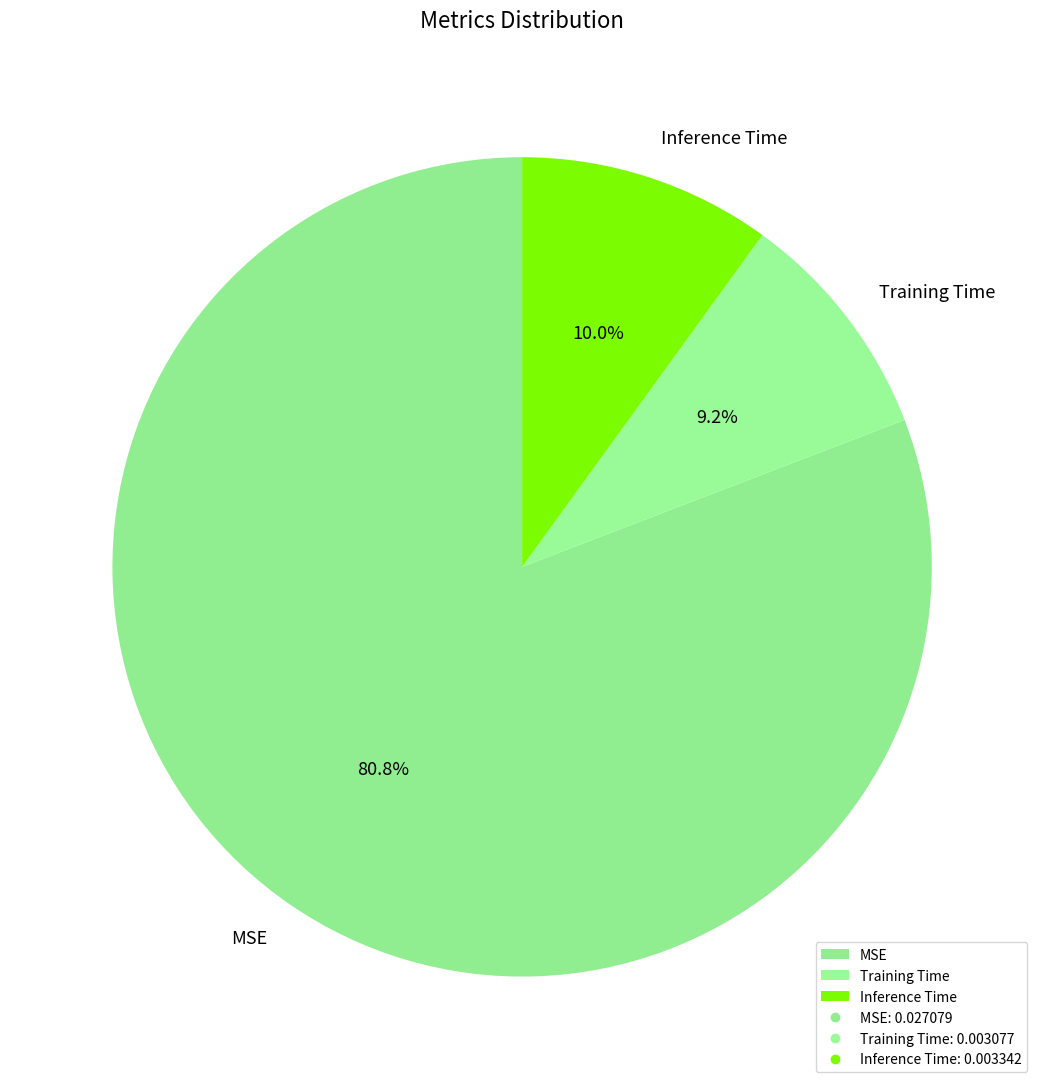

Which slice represents more than half of the pie?

MSE